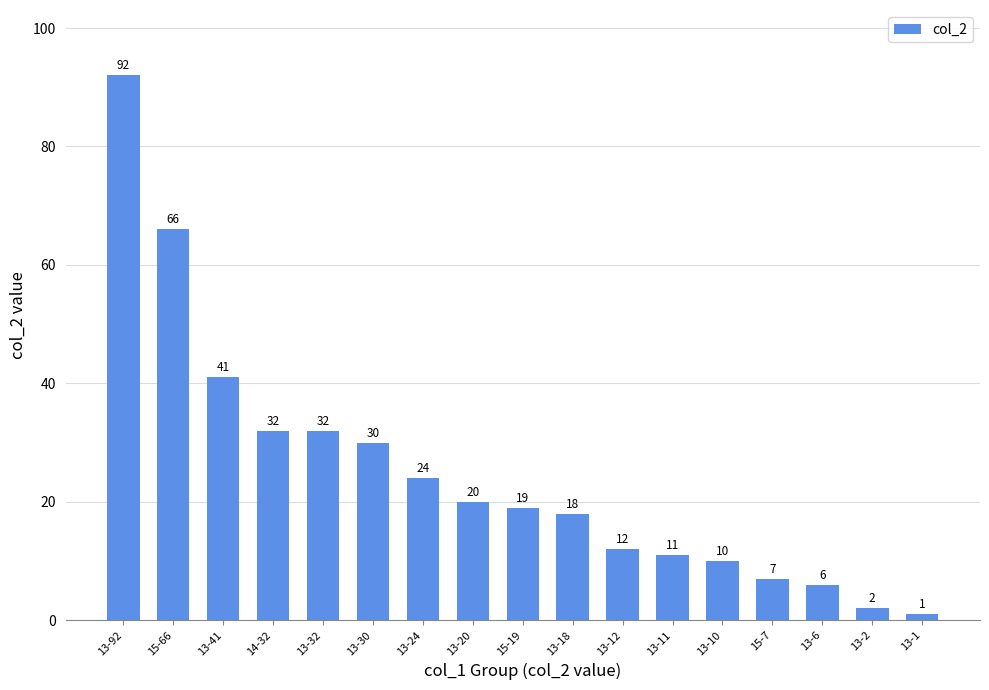

At which category does the chart reach its peak across all series?

13-92